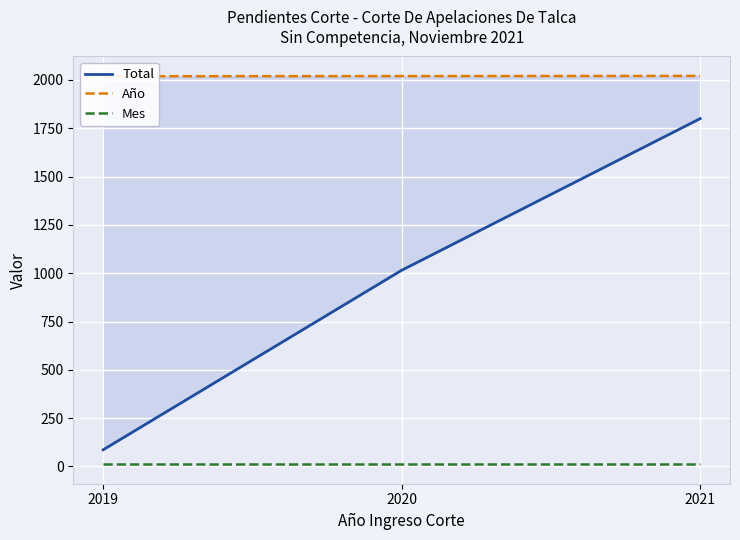

What is the sum of all Total values?

2901